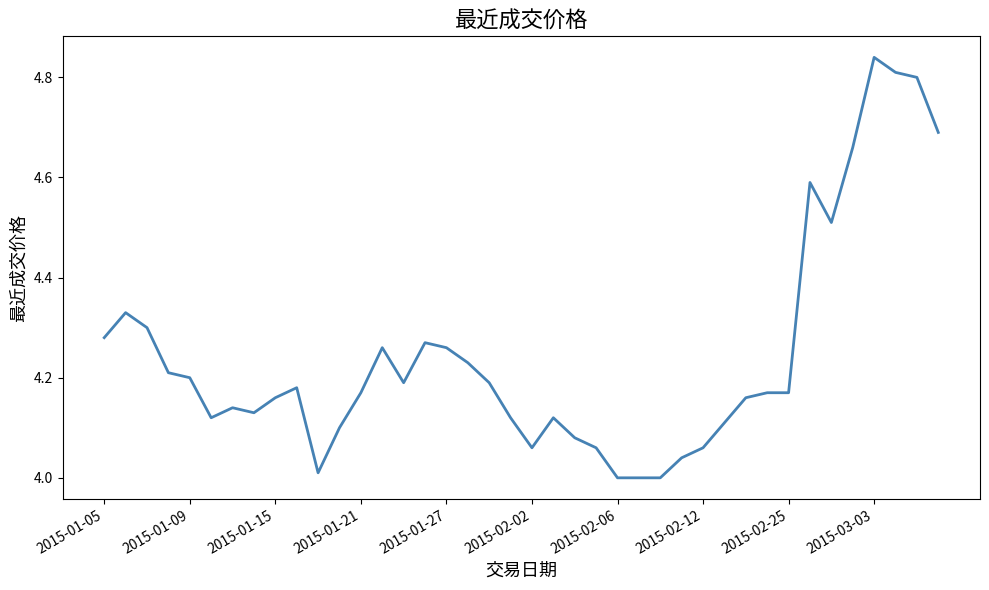

Count the number of categories in the chart.

40